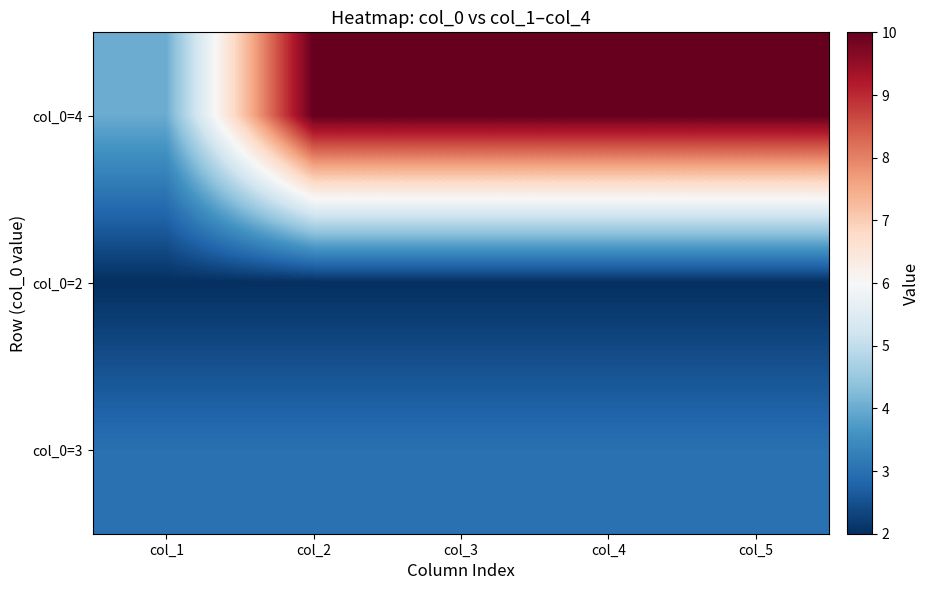

At how many categories does at least one series exceed 6?

4